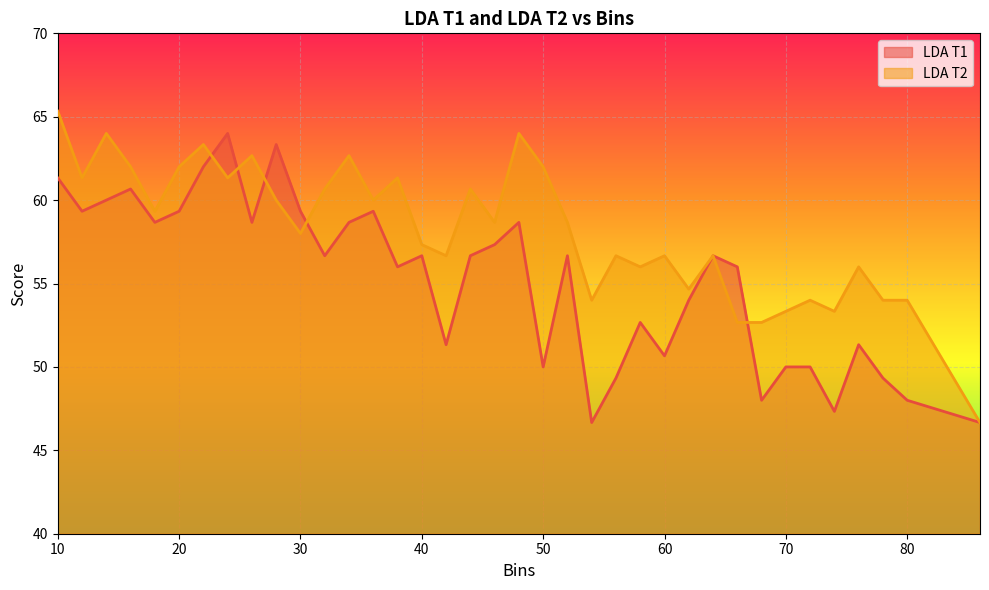

How many values in the LDA T1 series exceed 56?

20